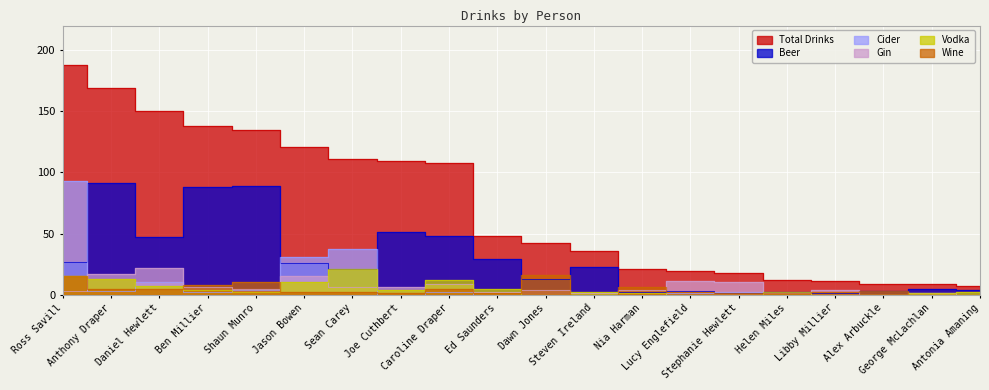

At Ross Savill, list the series in order from smallest to largest.

Gin, Vodka, Wine, Beer, Cider, Total Drinks